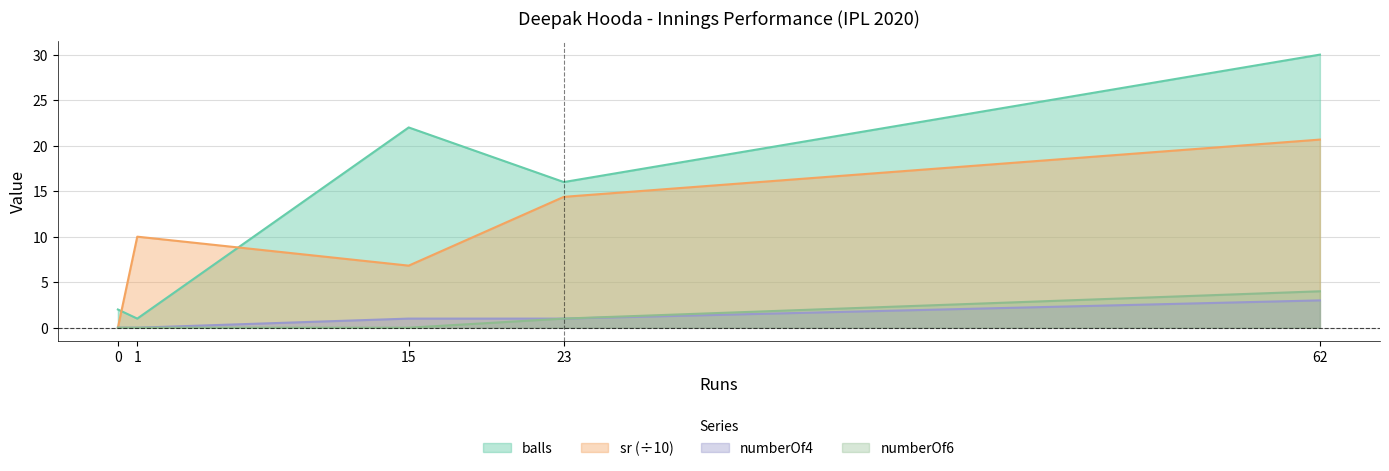

How many positive values does the numberOf4 series have?

3